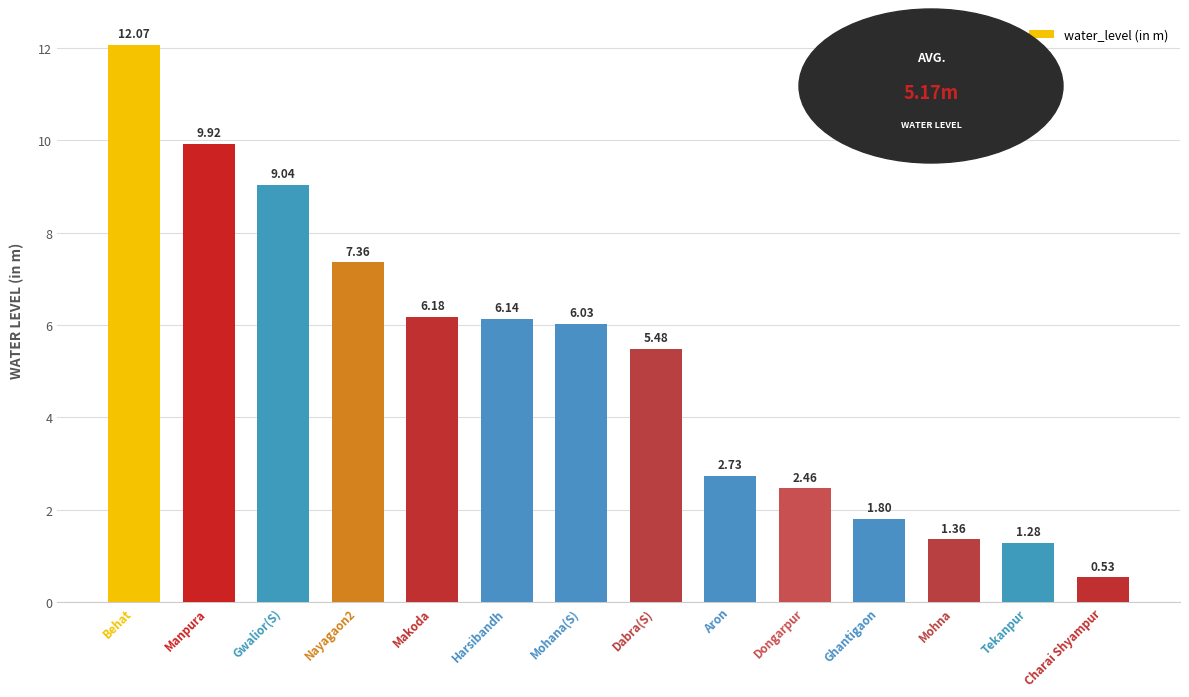

Between Manpura and Behat, which is larger?

Behat